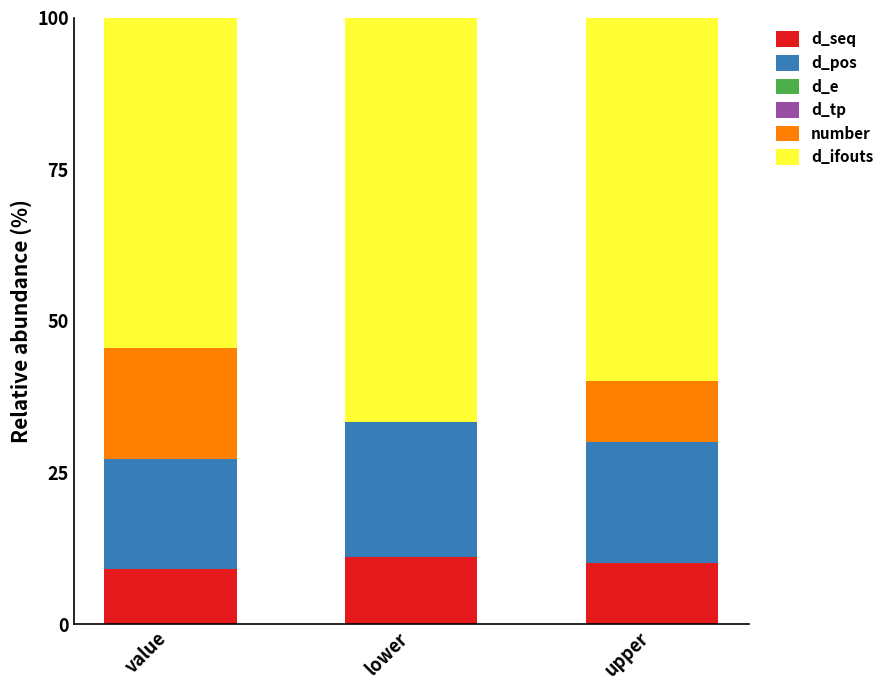

What is the highest value of the d_seq series?

11.1